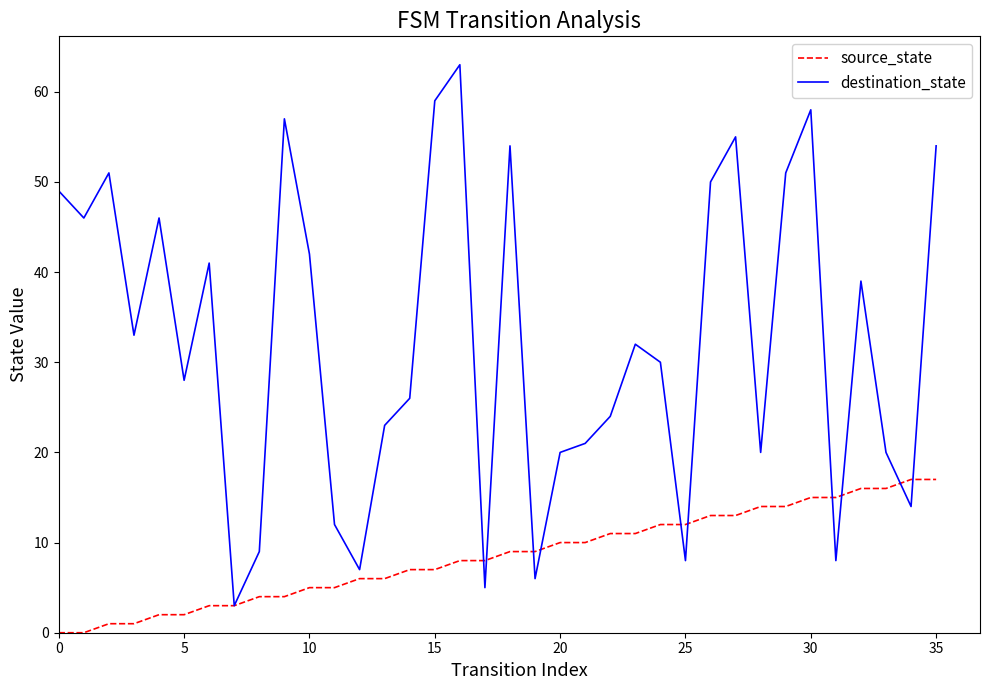

List the series in order of their overall mean, highest first.

destination_state, source_state